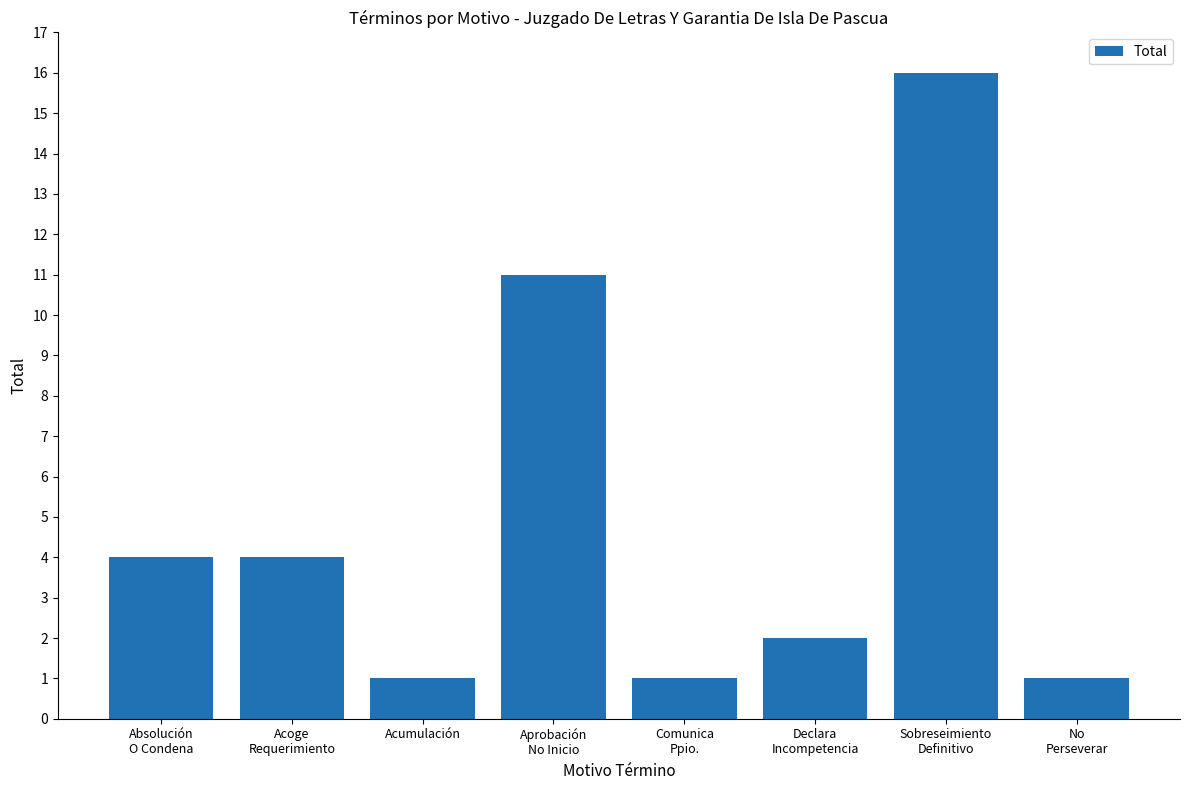

What is the value of the 8th bar from the left?

1